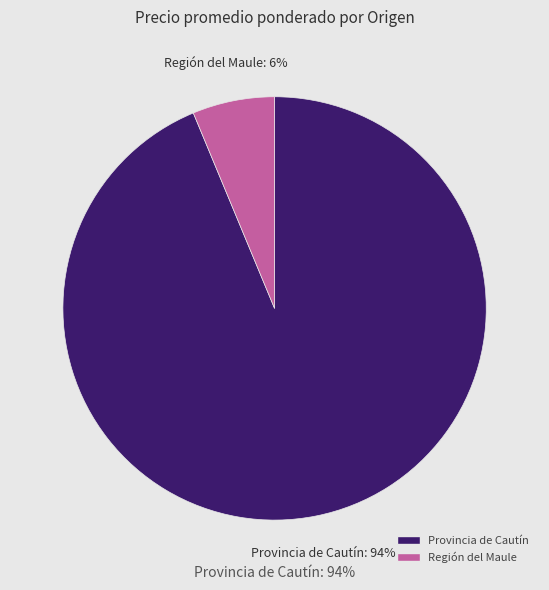

Is the sum of 17 and 20 greater than half?

No